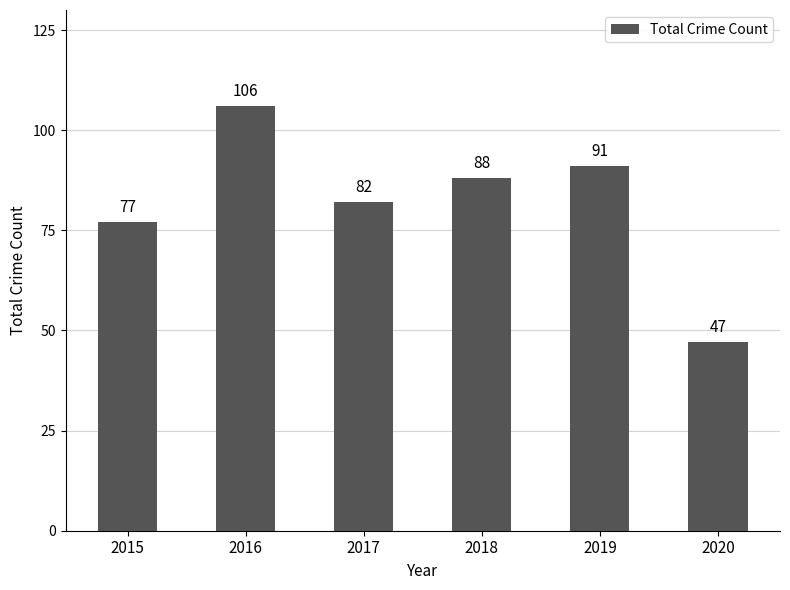

List the labels in order of value, largest first.

2016, 2019, 2018, 2017, 2015, 2020